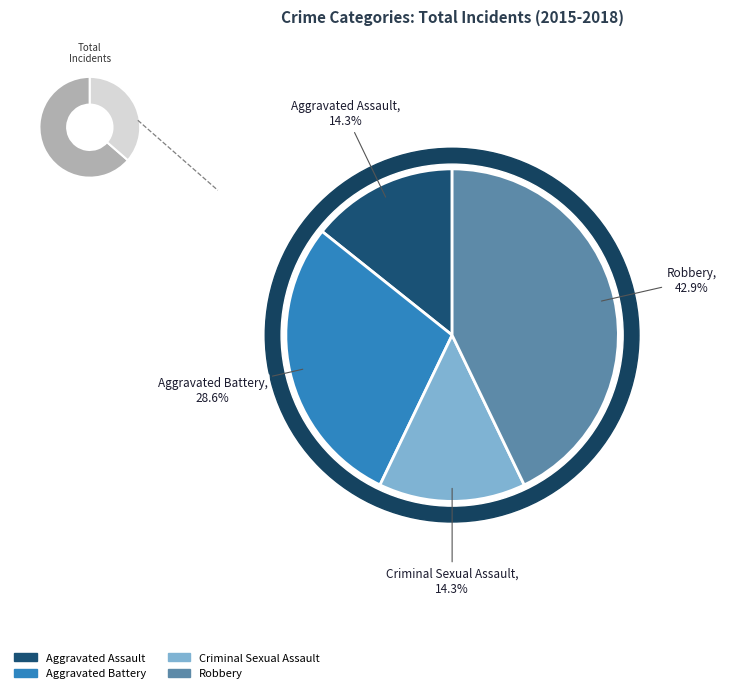

How many segments does this pie chart have?

4